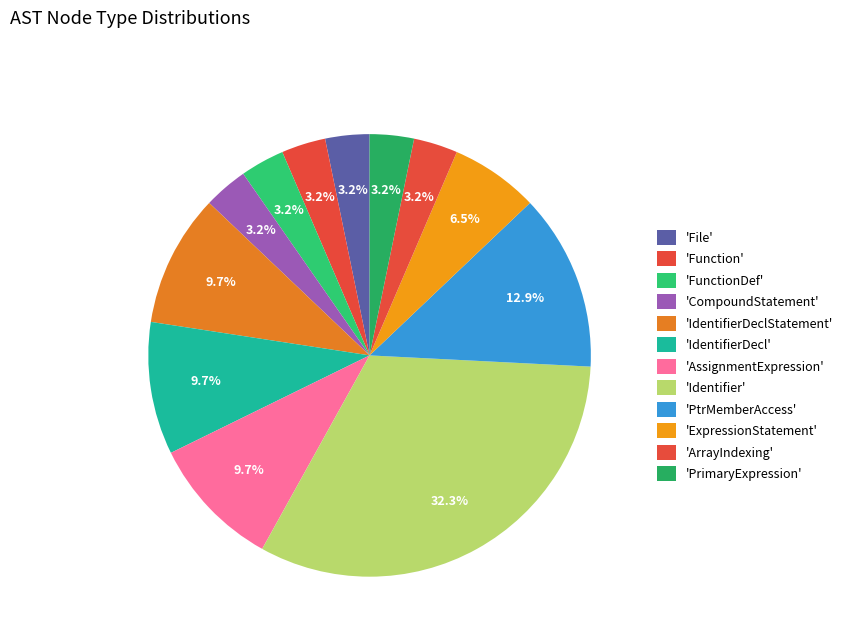

Which category has the biggest portion of the pie?

Identifier